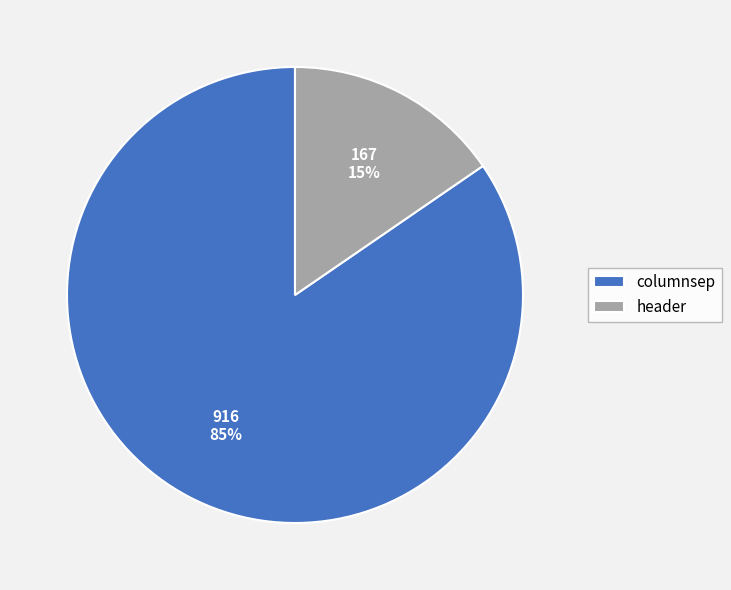

Which has a higher value, header or columnsep?

columnsep